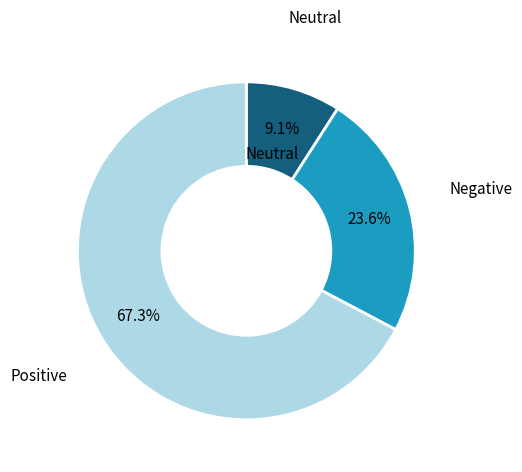

Does any single category account for the majority?

Yes